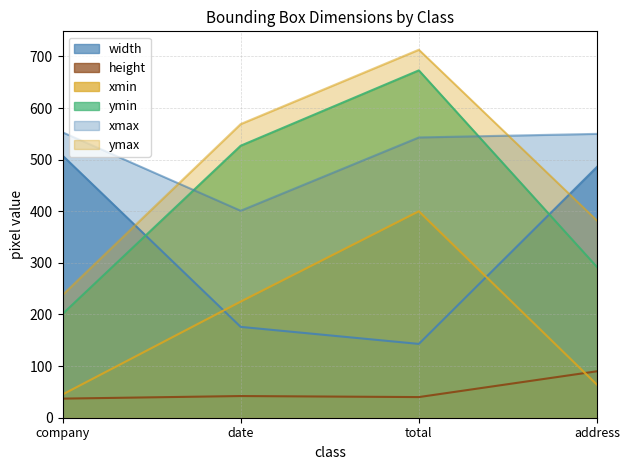

The value of ymin at date is 352. True or false?

False